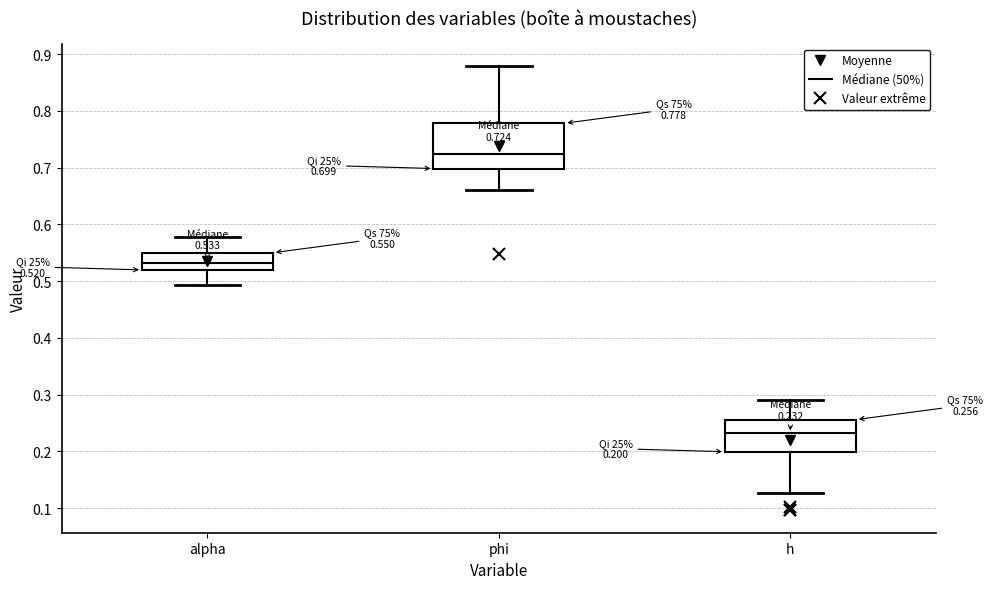

Comparing the boxes themselves (not the whiskers), which one is the tallest?

phi